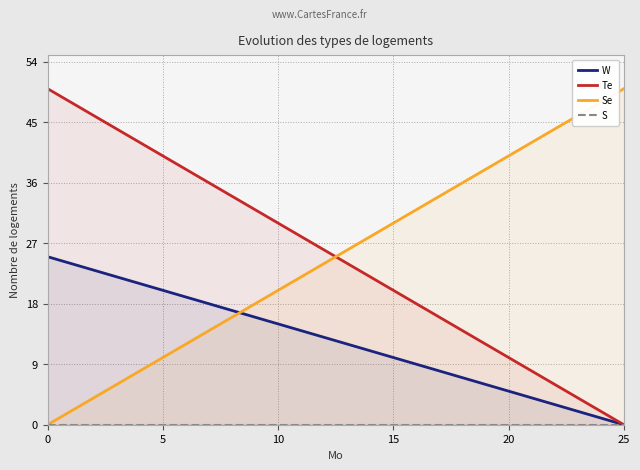

Where does the Te series first go above 26?

0